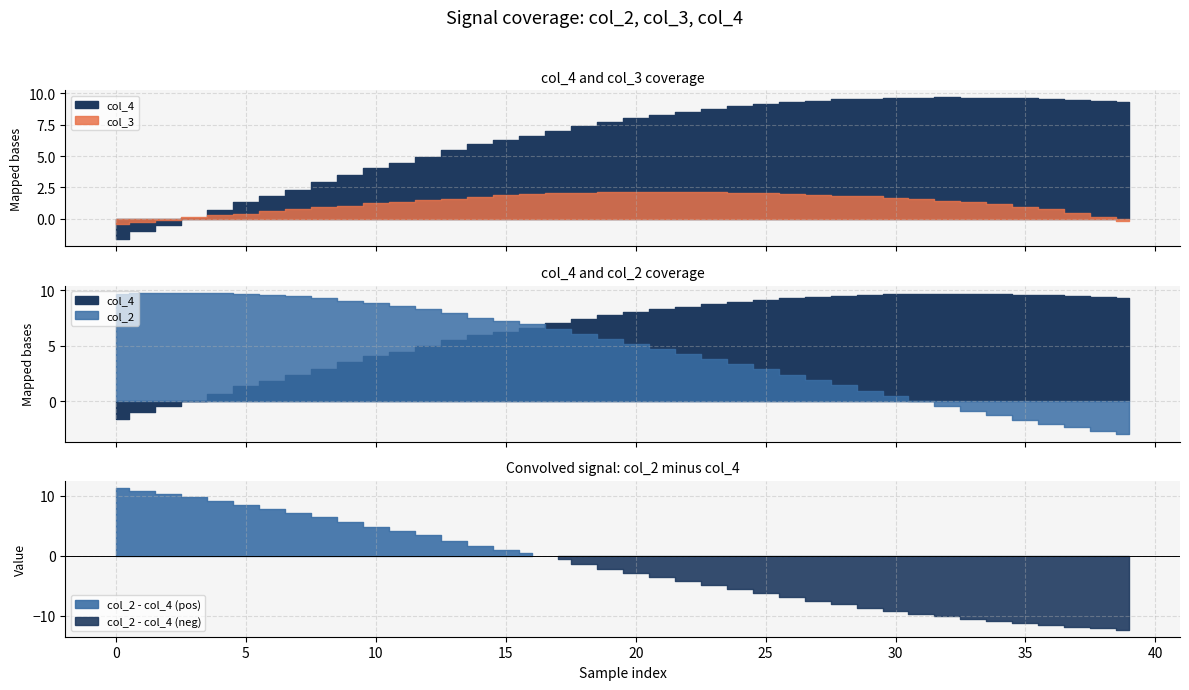

Reading left to right, transcribe all the data shown in this chart.

col_2: 9.7	9.7	9.8	9.8	9.8	9.7	9.6	9.5	9.3	9.1	8.8	8.6	8.3	7.9	7.6	7.3	7.0	6.5	6.1	5.6	5.2	4.7	4.3	3.8	3.4	2.9	2.4	1.9	1.4	0.9	0.5	0.0	-0.4	-0.9	-1.3	-1.7	-2.0	-2.4	-2.7	-3.0
col_3: -0.4	-0.2	-0.1	0.1	0.3	0.4	0.6	0.8	0.9	1.1	1.2	1.4	1.5	1.6	1.7	1.9	2.0	2.0	2.1	2.1	2.1	2.2	2.2	2.1	2.1	2.0	2.0	1.9	1.9	1.8	1.7	1.6	1.4	1.3	1.2	1.0	0.8	0.5	0.2	-0.2
col_4: -1.6	-1.0	-0.5	0.0	0.7	1.3	1.8	2.3	2.9	3.5	4.1	4.5	5.0	5.5	6.0	6.3	6.6	7.0	7.4	7.8	8.0	8.3	8.5	8.8	9.0	9.1	9.3	9.4	9.5	9.6	9.6	9.7	9.7	9.7	9.6	9.6	9.6	9.5	9.4	9.3